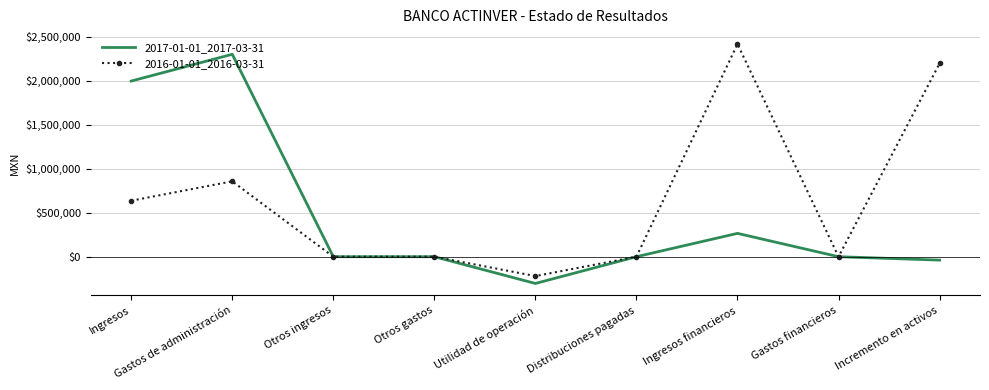

Which category has the lowest value in the 2016-01-01_2016-03-31 series?

Utilidad de operación